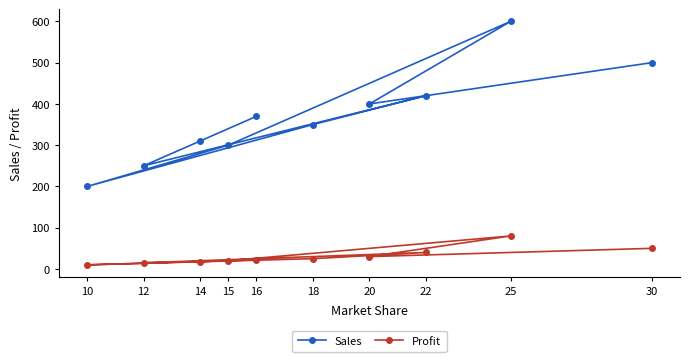

At which category does Profit reach its first local peak?

25